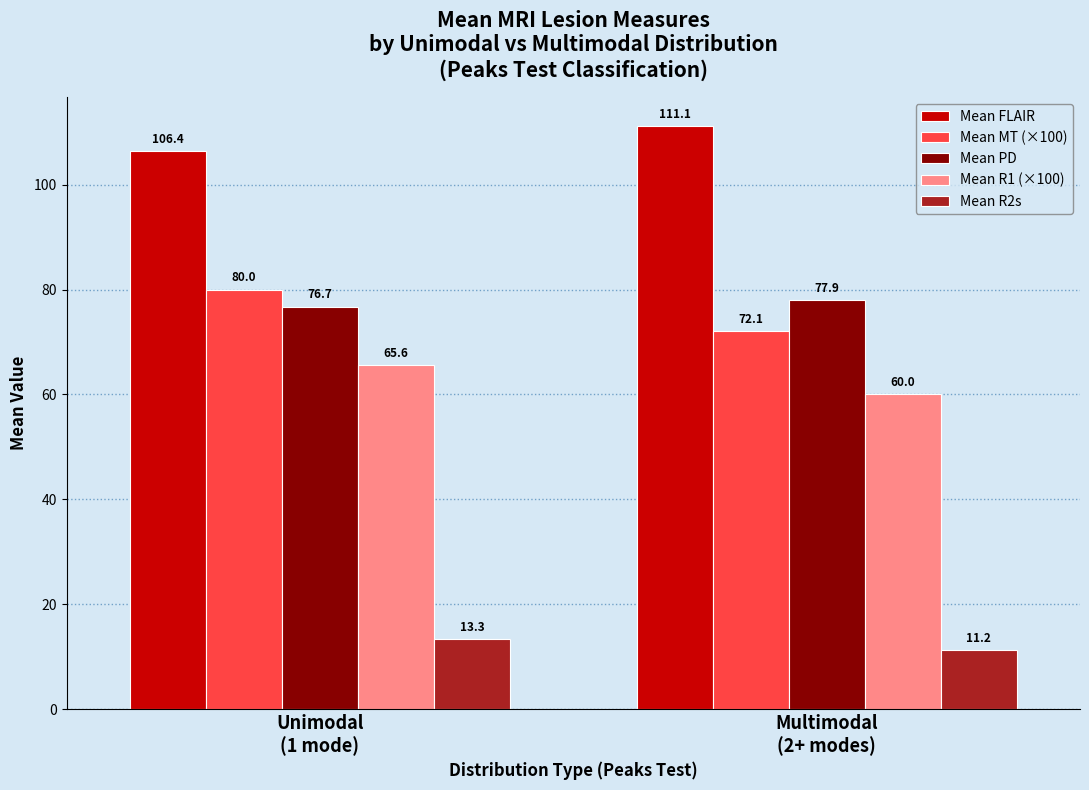

What is the difference between the maximum and minimum values in the Mean FLAIR series?

4.7